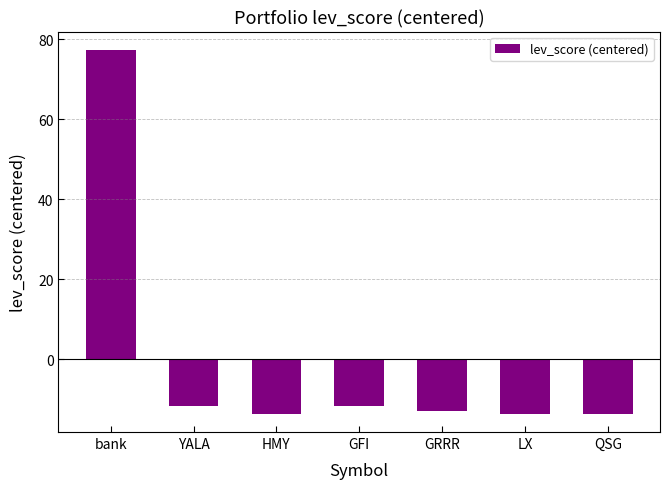

Reading left to right, extract all data points from this chart.

bank=77.3	YALA=-11.7	HMY=-13.7	GFI=-11.7	GRRR=-13.0	LX=-13.7	QSG=-13.7